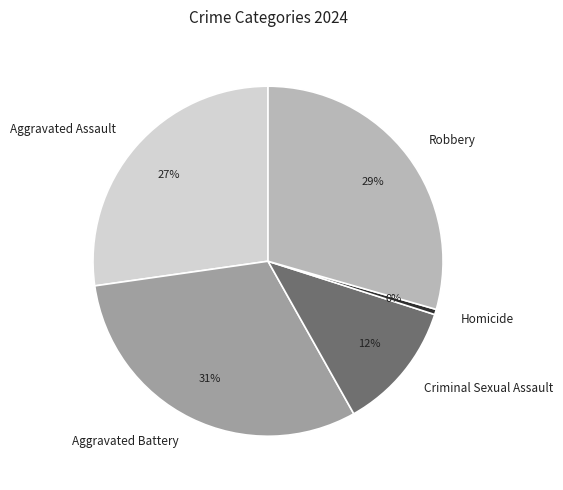

Combined, do Criminal Sexual Assault and Homicide account for over 50%?

No